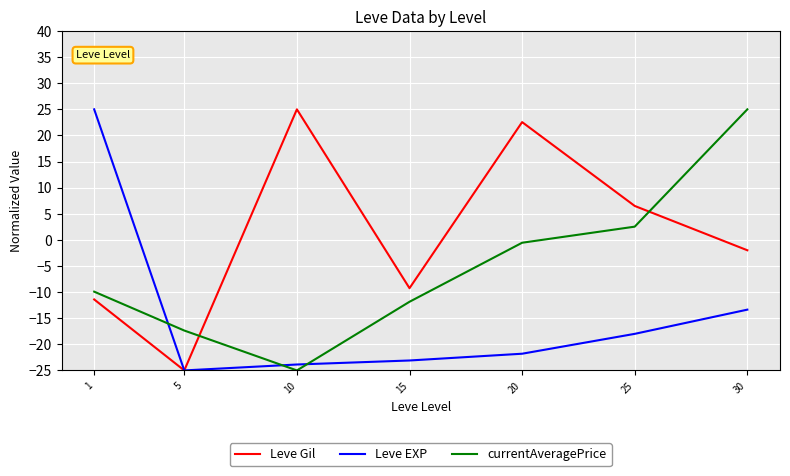

What is the difference between the highest and lowest values at 20?

44.4